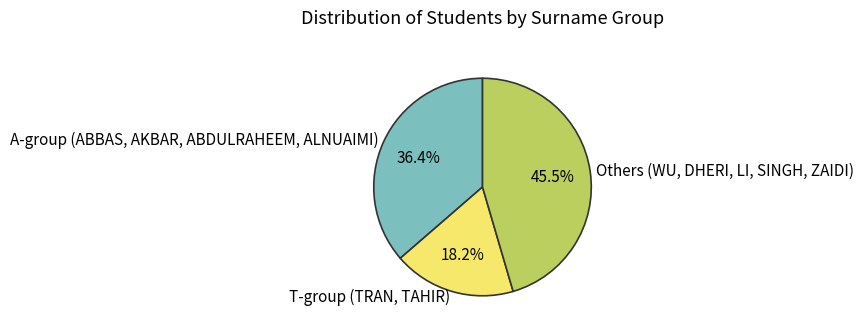

Approximately how many times larger is the value at Others (WU, DHERI, LI, SINGH, ZAIDI) compared to T-group (TRAN, TAHIR)?

2.5